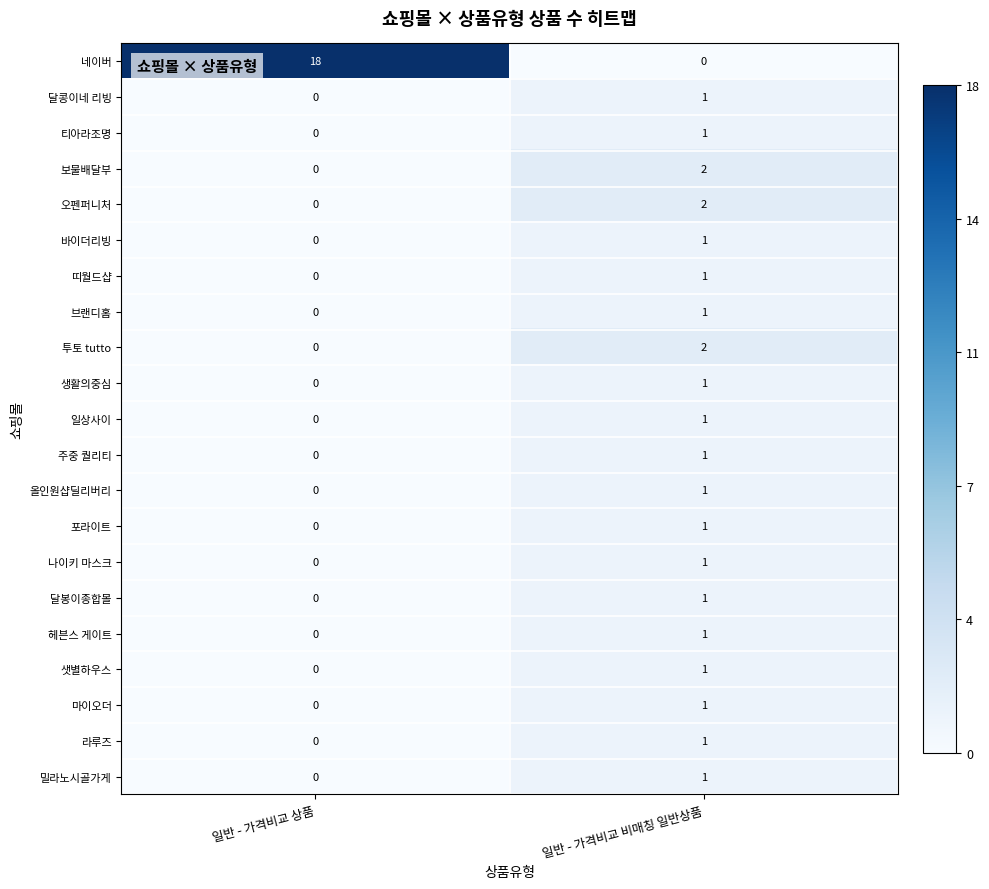

Rank the categories by 네이버 value from highest to lowest.

일반 - 가격비교 상품, 일반 - 가격비교 비매칭 일반상품